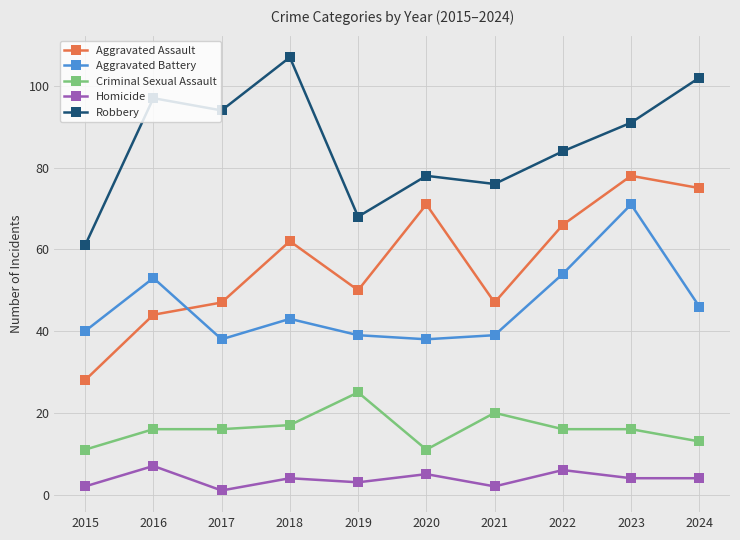

True or false: Aggravated Battery has more than 0 interior local peaks.

True